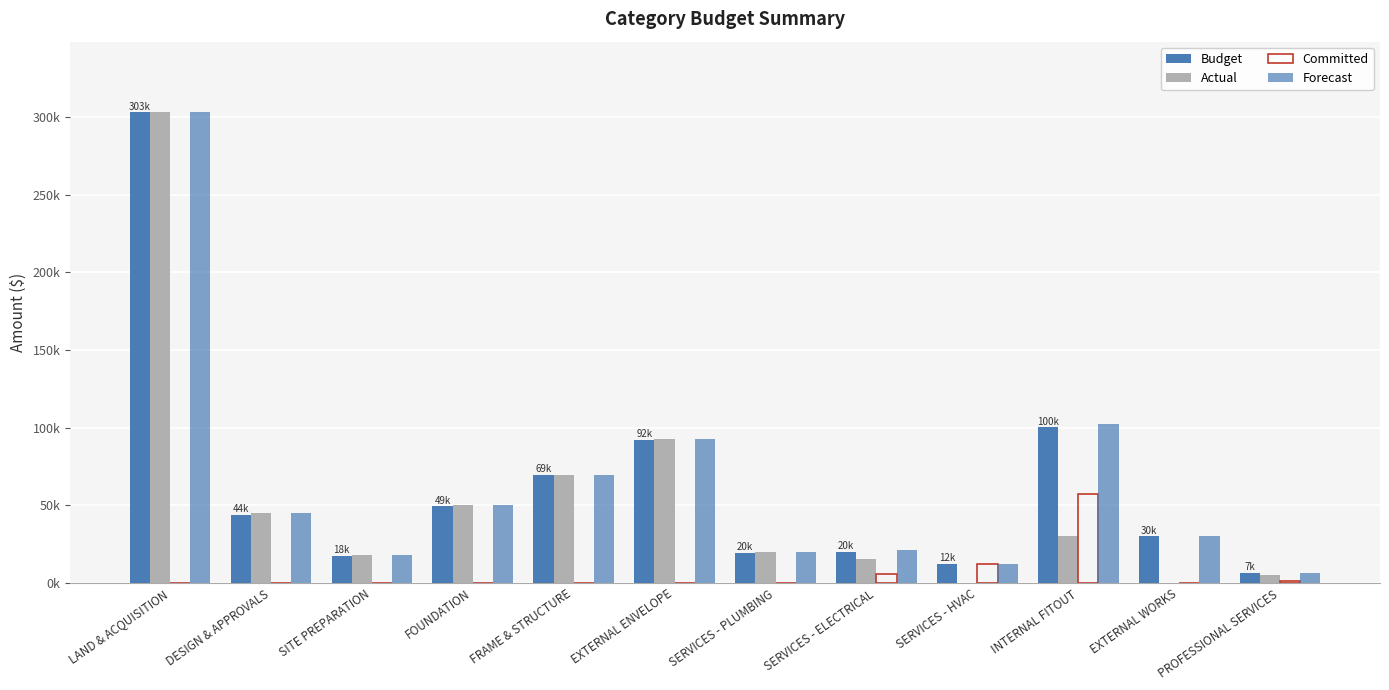

Are the bars grouped side by side (vs. stacked)?

Yes